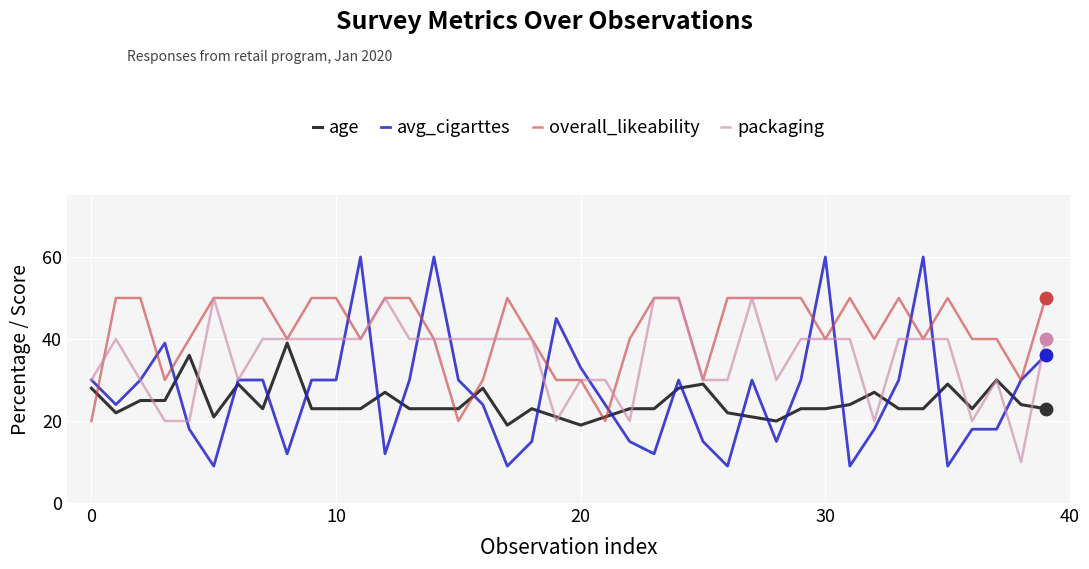

Which series has the largest total across all categories?

overall_likeability